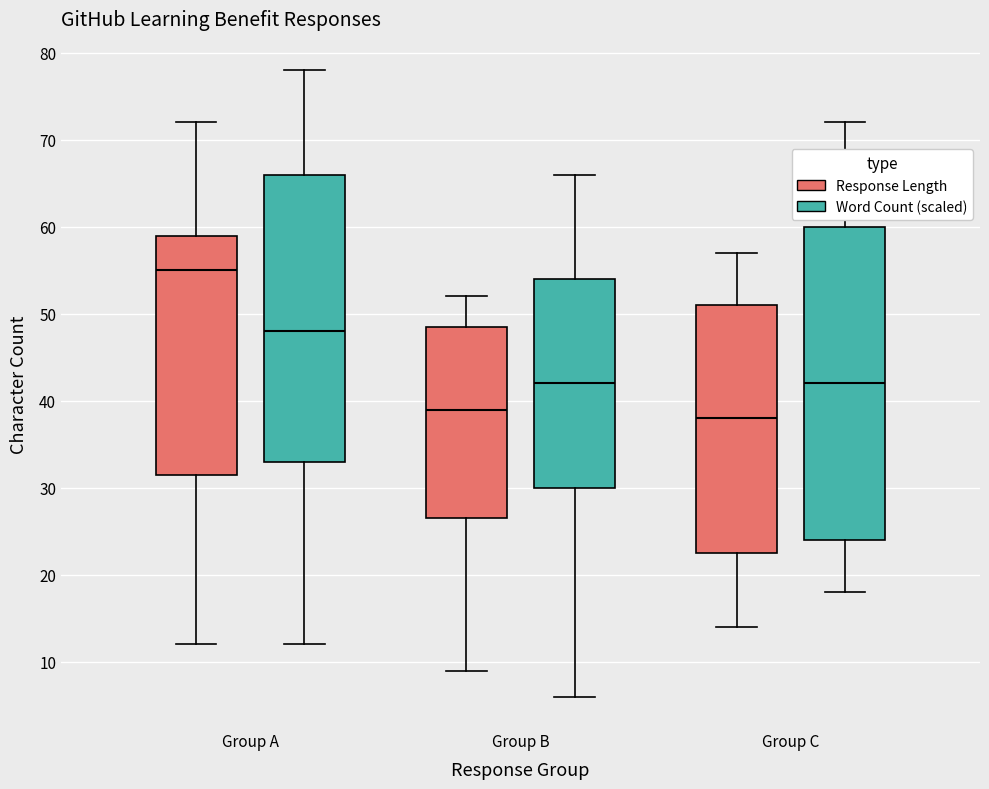

Reading left to right, transcribe this box plot: for each box, give where its median line is, the range the box spans, and where its two whiskers end, as read against the y-axis. The values are not printed on the chart, so give them approximately, as read against the axis.

Group A (Response Length): median 55, box 32 to 59, whiskers 12 to 72
Group A (Word Count (scaled)): median 48, box 33 to 66, whiskers 12 to 78
Group B (Response Length): median 39, box 27 to 49, whiskers 9 to 52
Group B (Word Count (scaled)): median 42, box 30 to 54, whiskers 6 to 66
Group C (Response Length): median 38, box 23 to 51, whiskers 14 to 57
Group C (Word Count (scaled)): median 42, box 24 to 60, whiskers 18 to 72